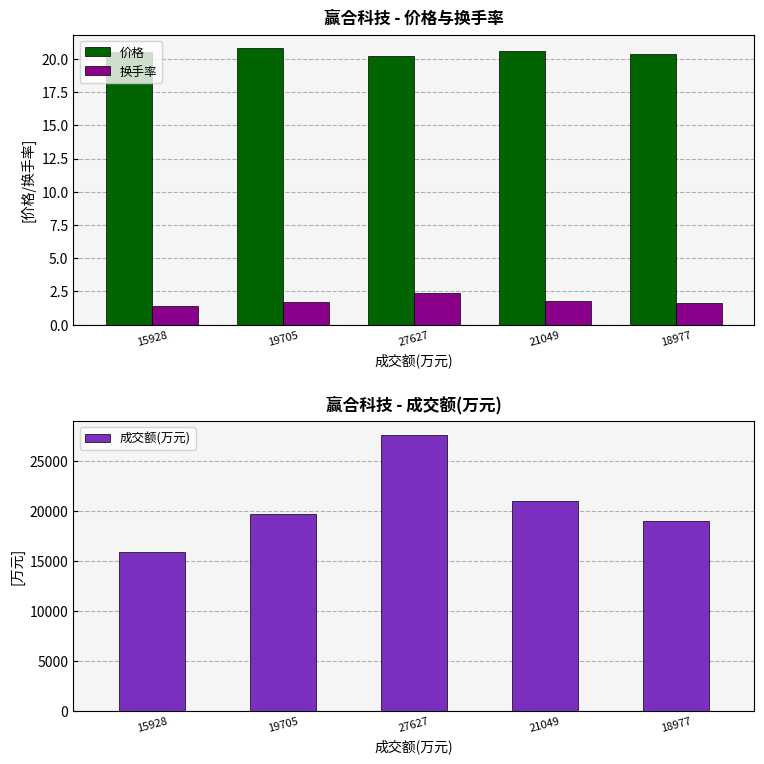

Which series has the widest spread of values?

成交额(万元)